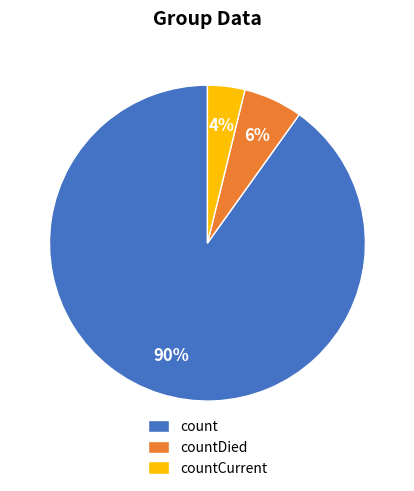

To the nearest percent, what is the difference between the count and countCurrent slice percentages?

86%